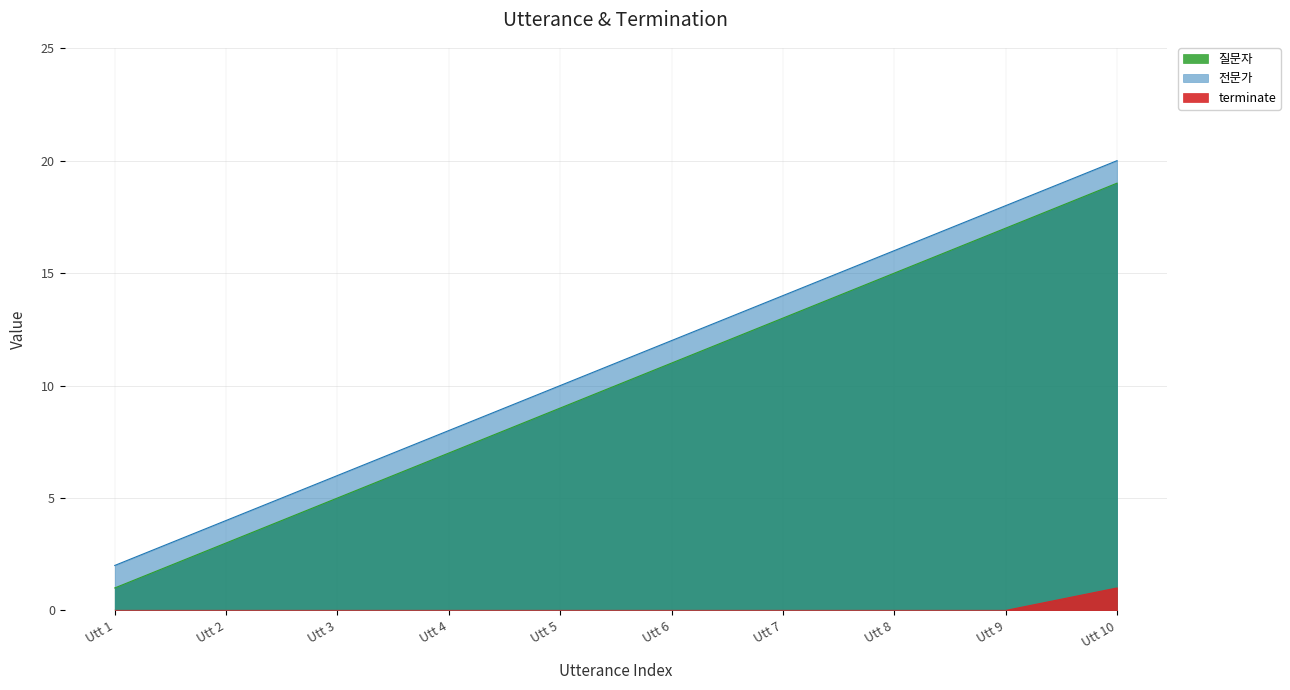

Which category has the highest value across all series?

Utt 10